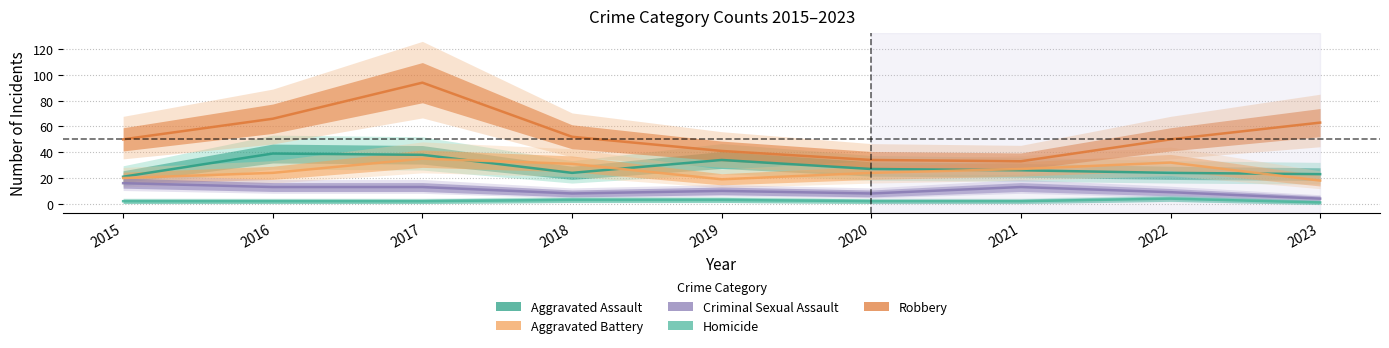

True or false: Robbery has a value of 11 at 2020.

False